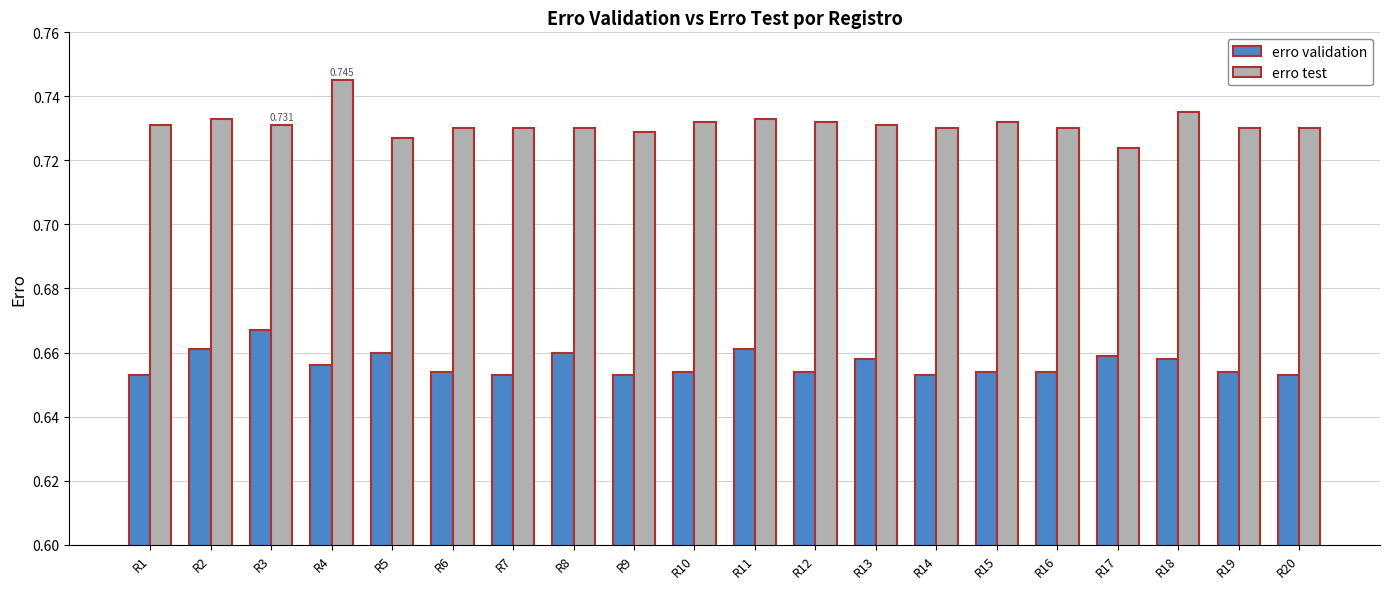

At which category is the sum across all series the highest?

R4